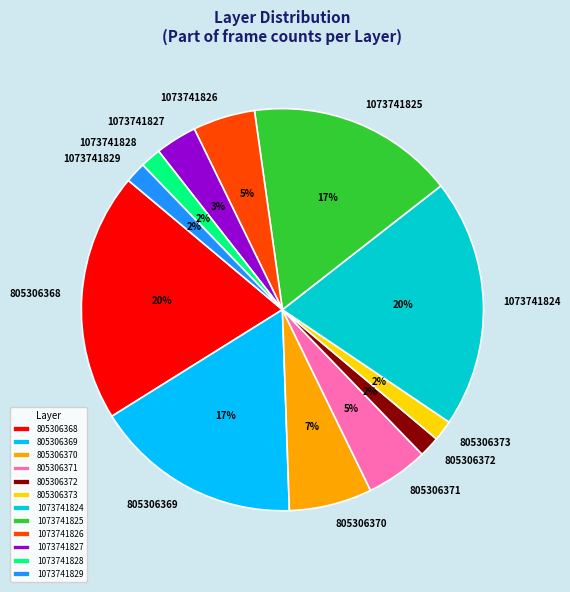

Do 805306370 and 805306371 together represent more than half of the pie?

No